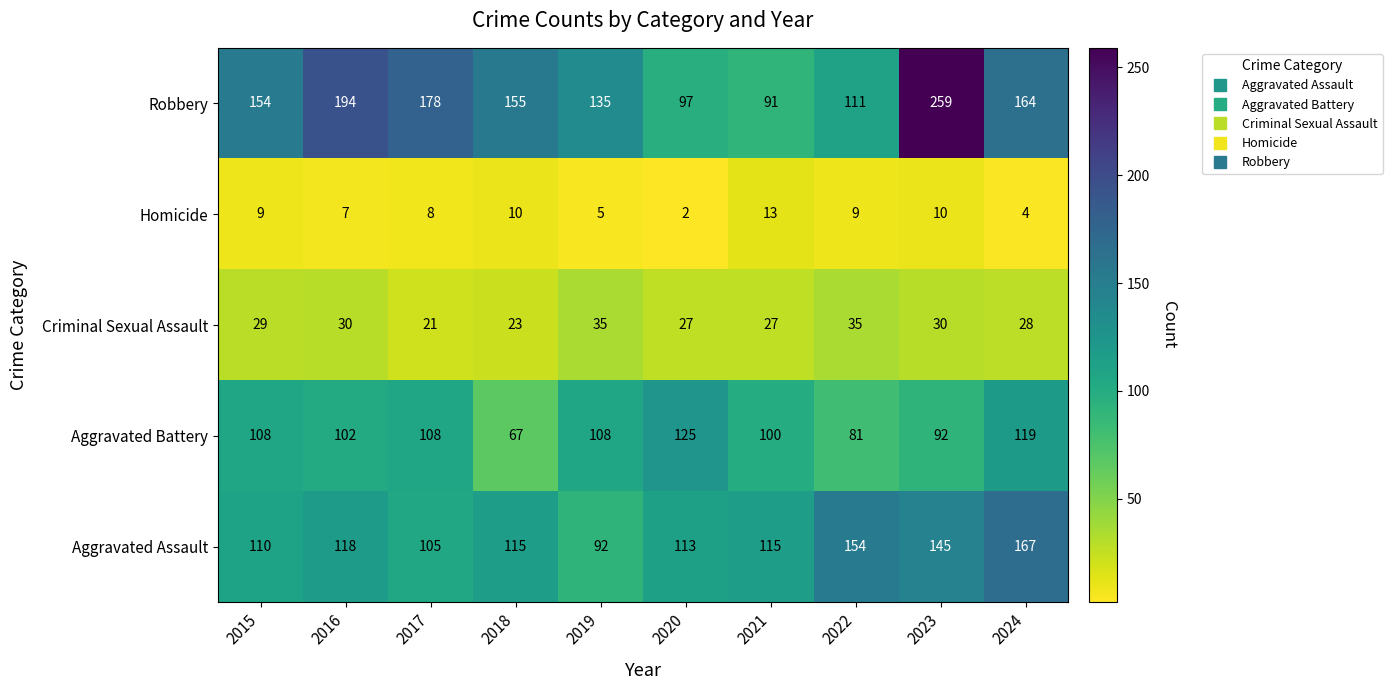

Is it true that Aggravated Battery equals 48 at 2021?

False